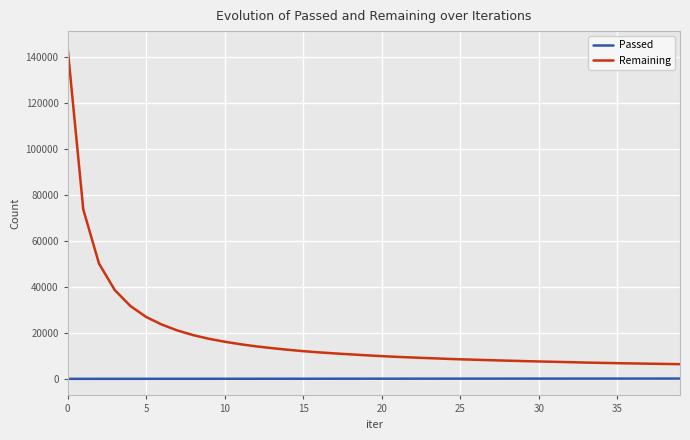

True or false: Passed and Remaining intersect in this chart.

False